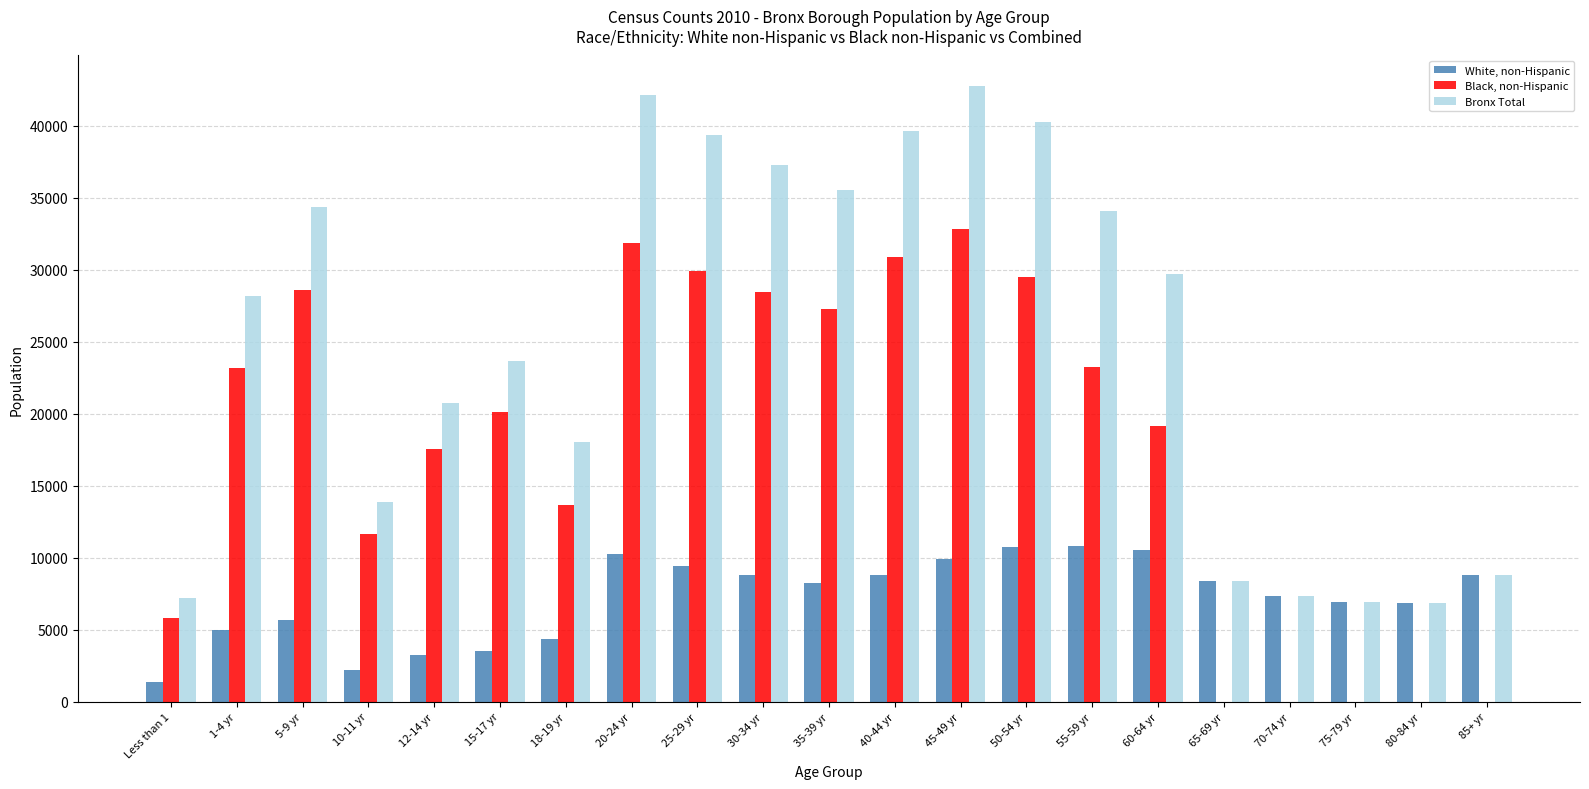

What is the sum of all White, non-Hispanic values?

151209